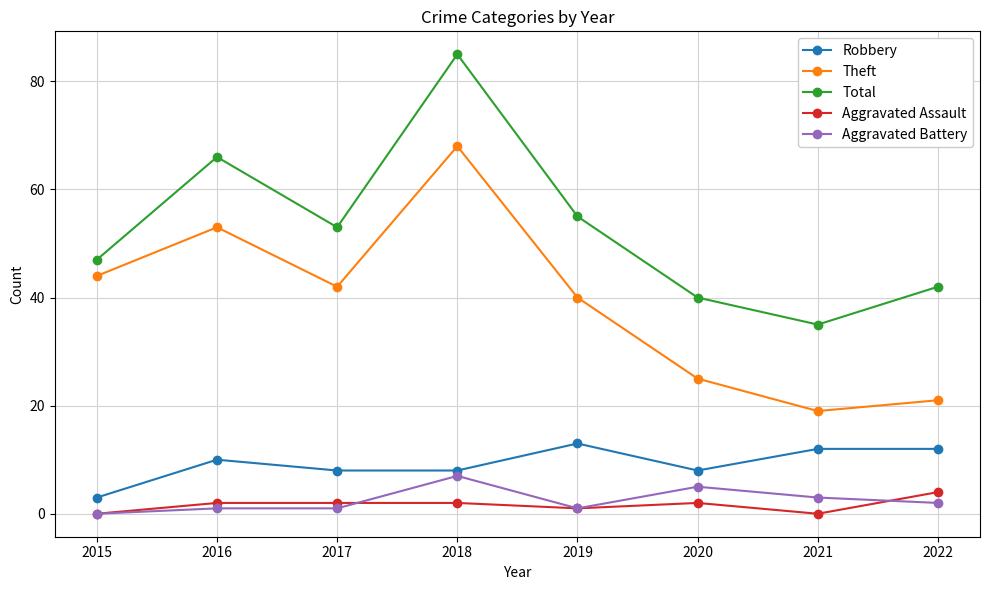

True or false: Robbery and Aggravated Battery cross at least once.

False